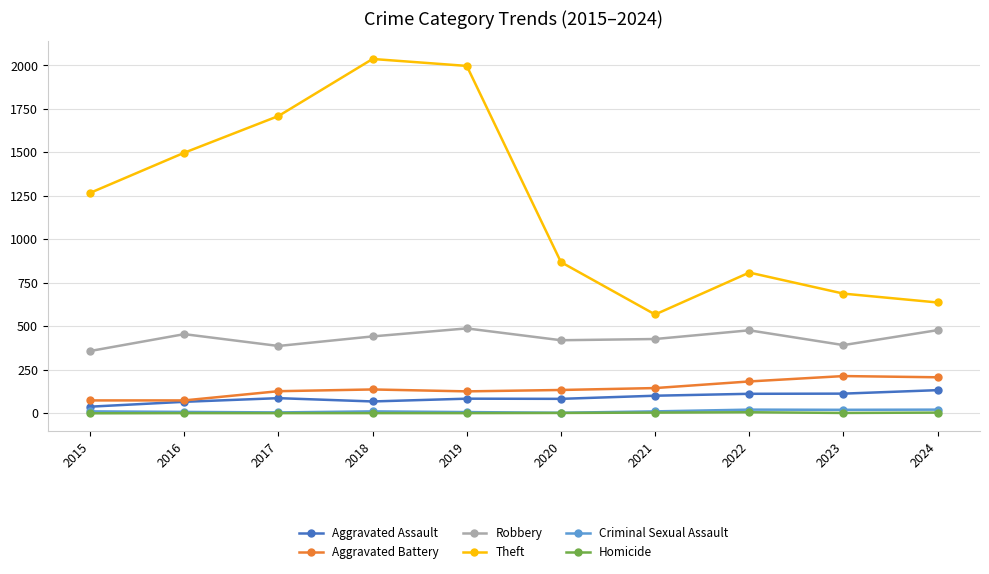

The value of Robbery at 2015 is 100. True or false?

False